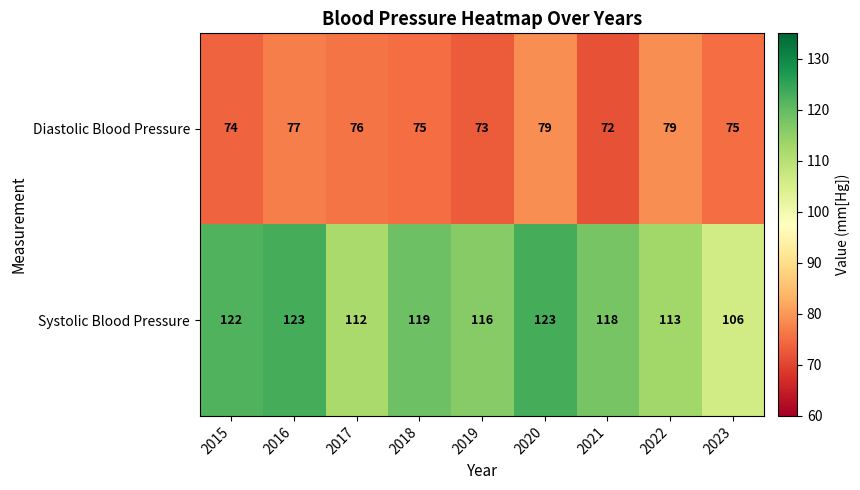

What is the sum of all Systolic Blood Pressure values?

1052